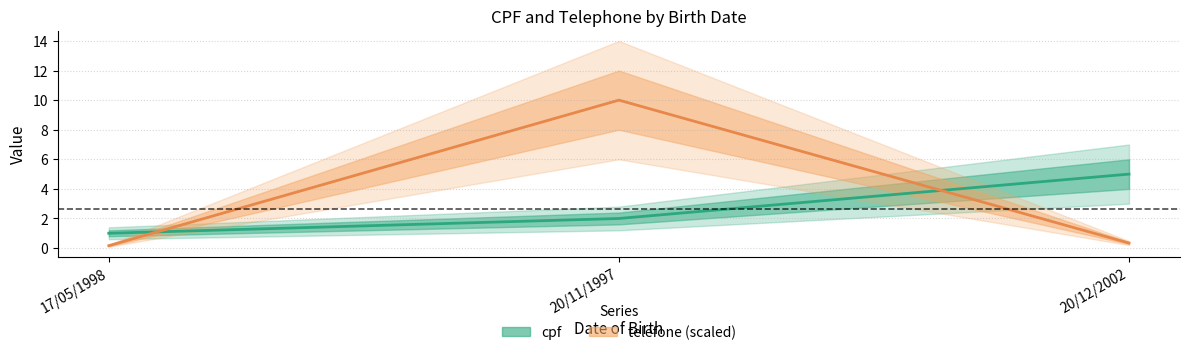

What is the label of the 2nd point from the right?

20/11/1997